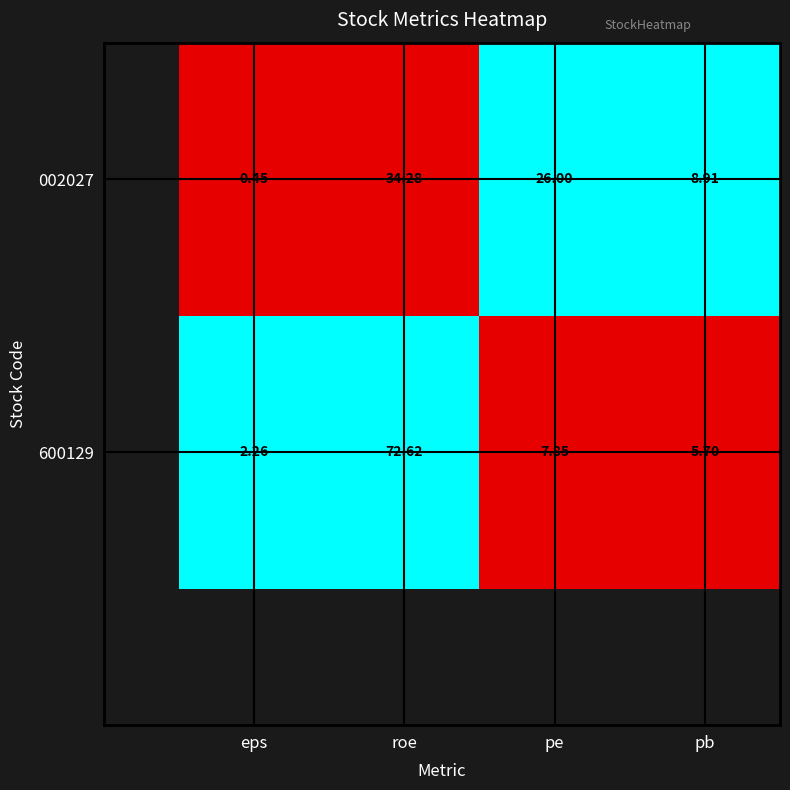

List the labels in order of 002027 value, smallest first.

eps, pb, pe, roe